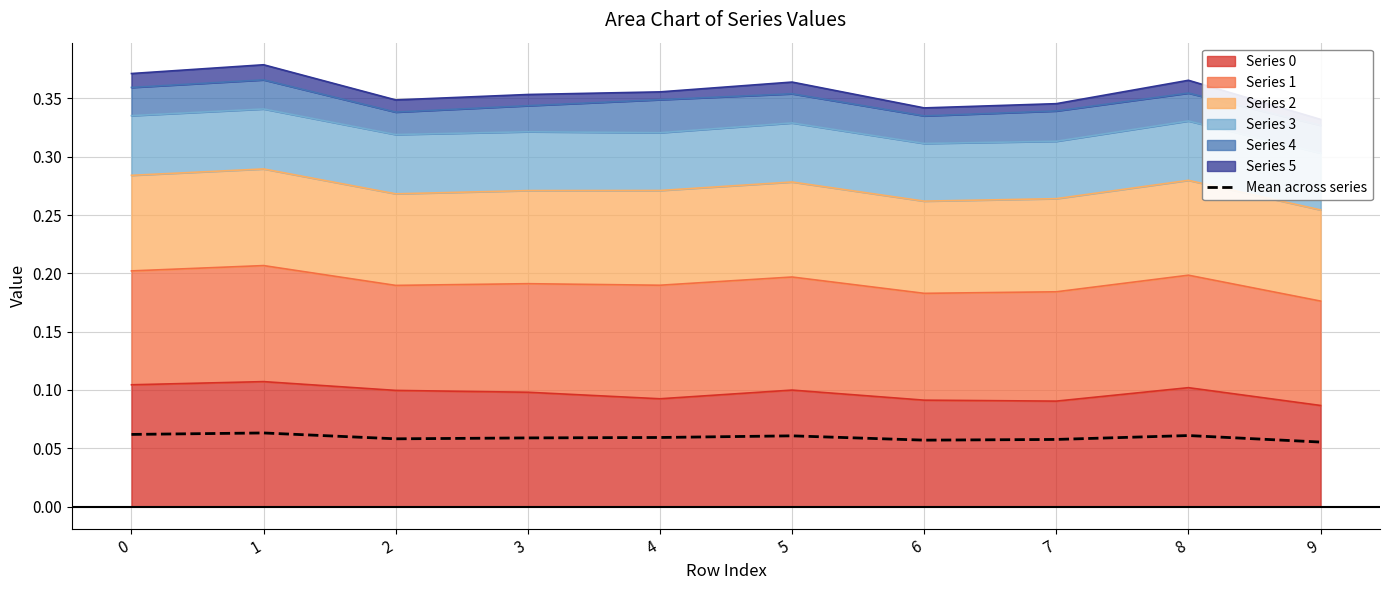

Where is the data nearest to the value 0?

9